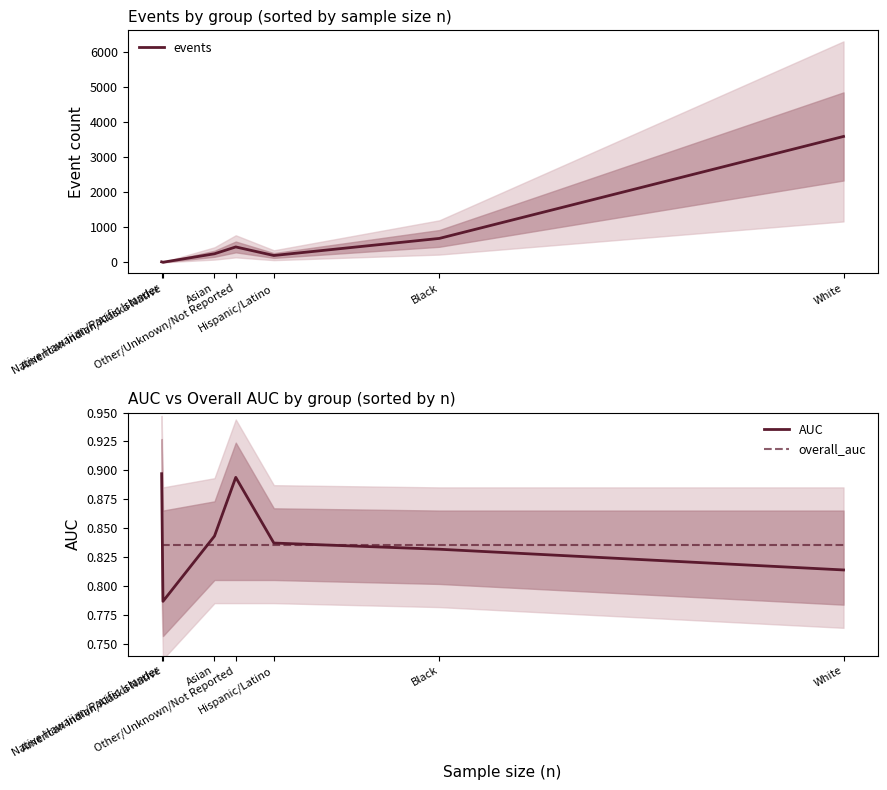

Which category has the lowest value in the events series?

American Indian/Alaska Native